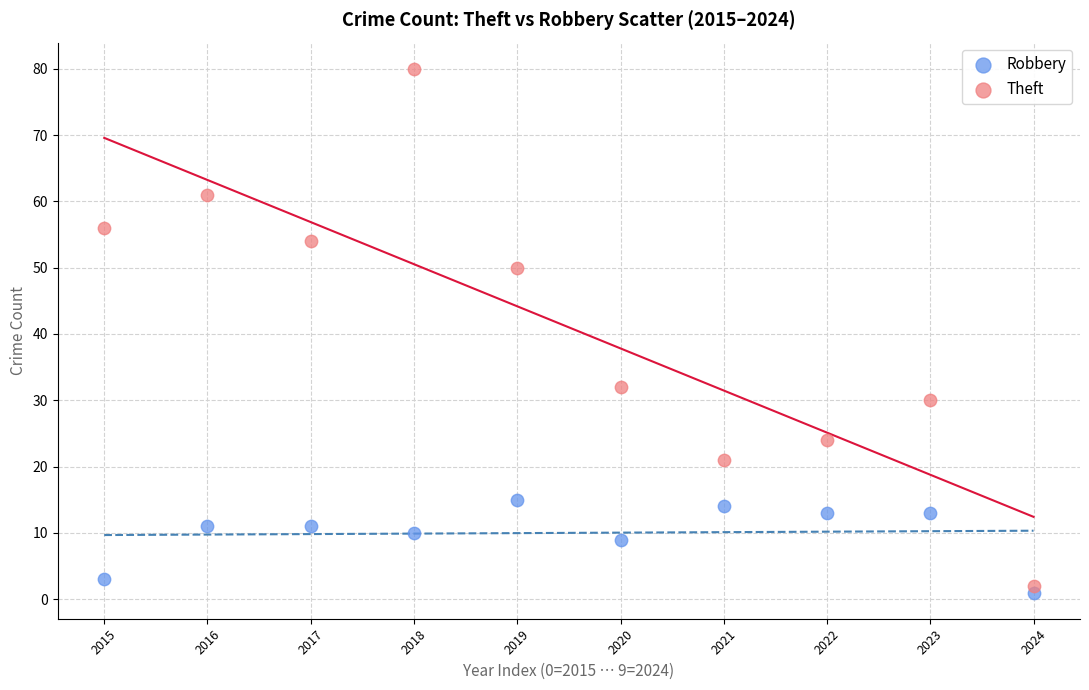

Which series has the largest Y range (max minus min)?

Theft